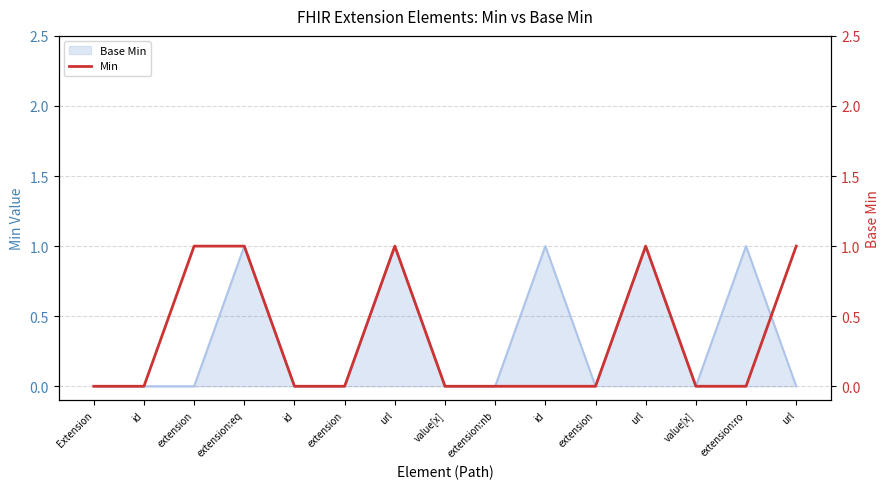

What is the label of the 7th point from the right?

extension:nb